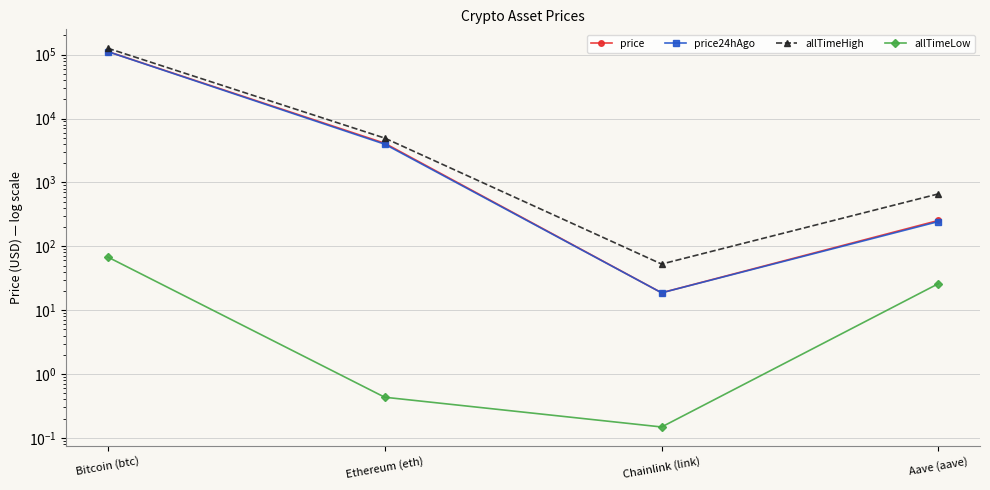

Is the value of allTimeHigh at Ethereum (eth) greater than the value of price24hAgo at Bitcoin (btc)?

No